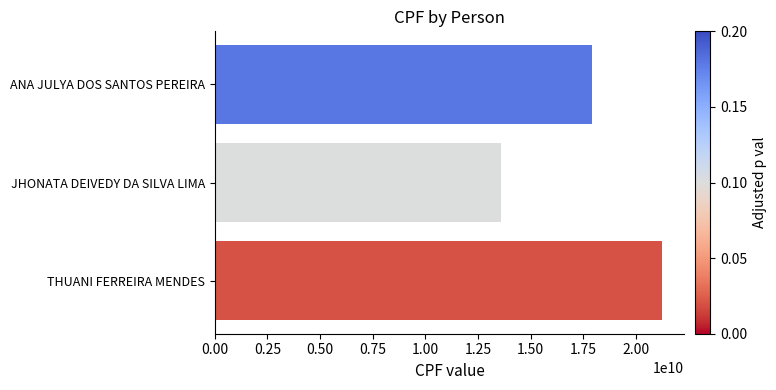

Are the bars grouped side by side (vs. stacked)?

No